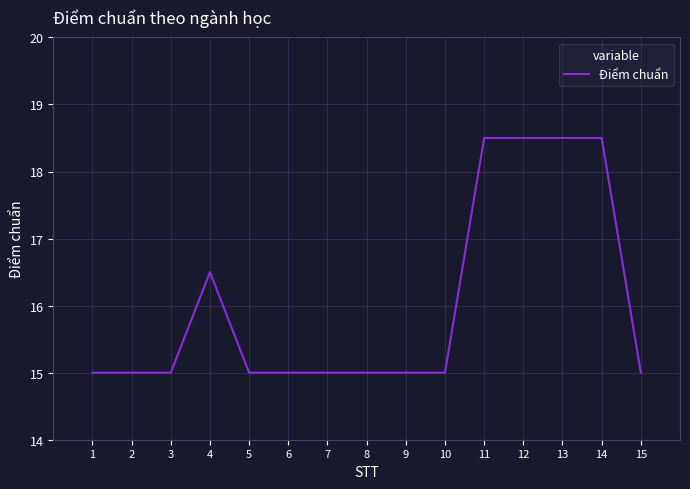

Where is the data nearest to the value 16?

4